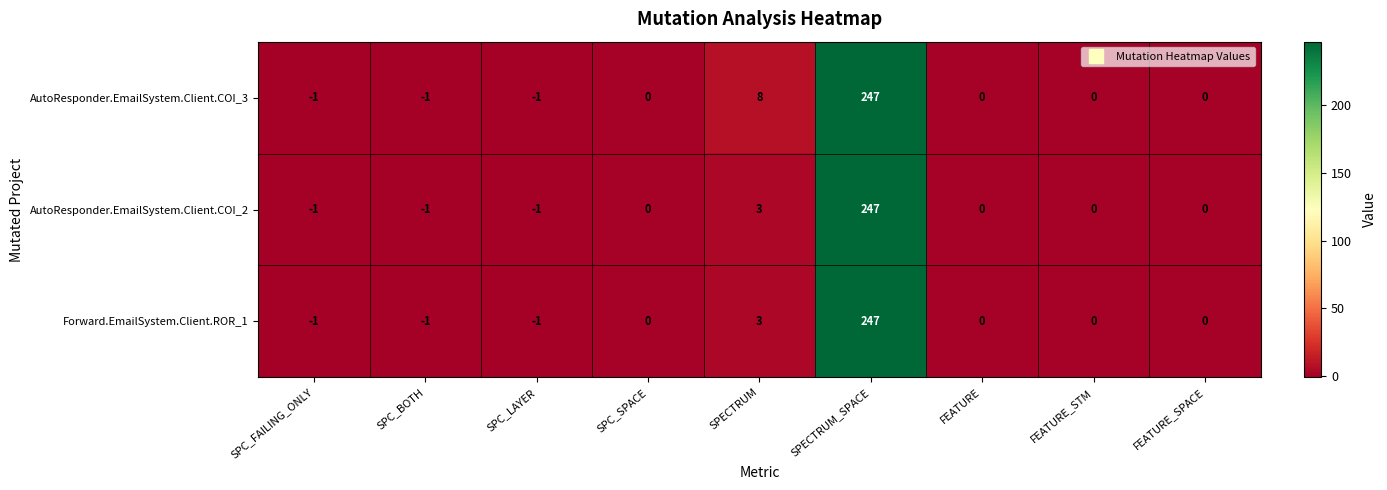

Which label corresponds to the largest value in the chart?

SPECTRUM_SPACE